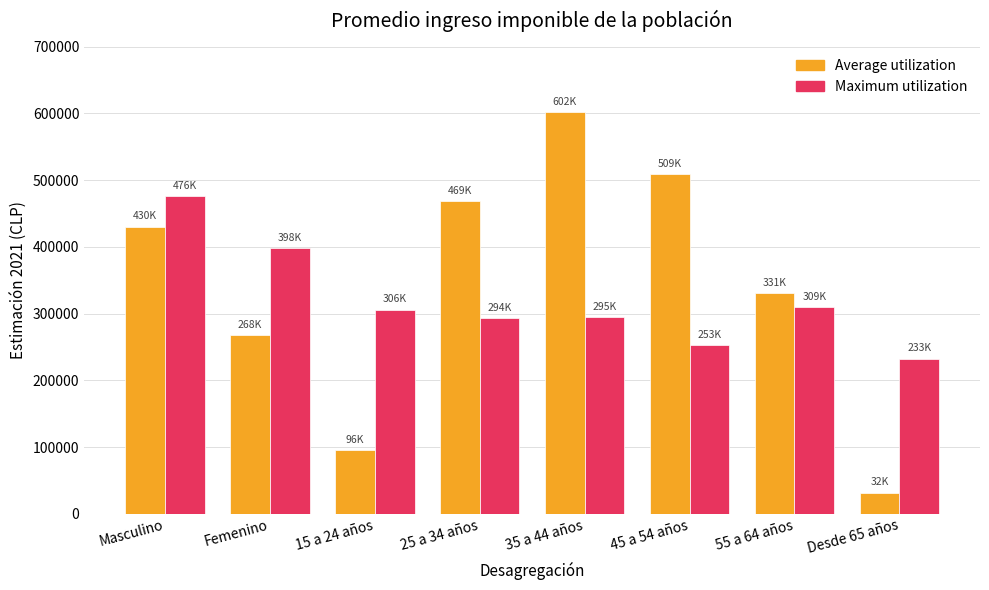

Does the chart contain any negative values?

No